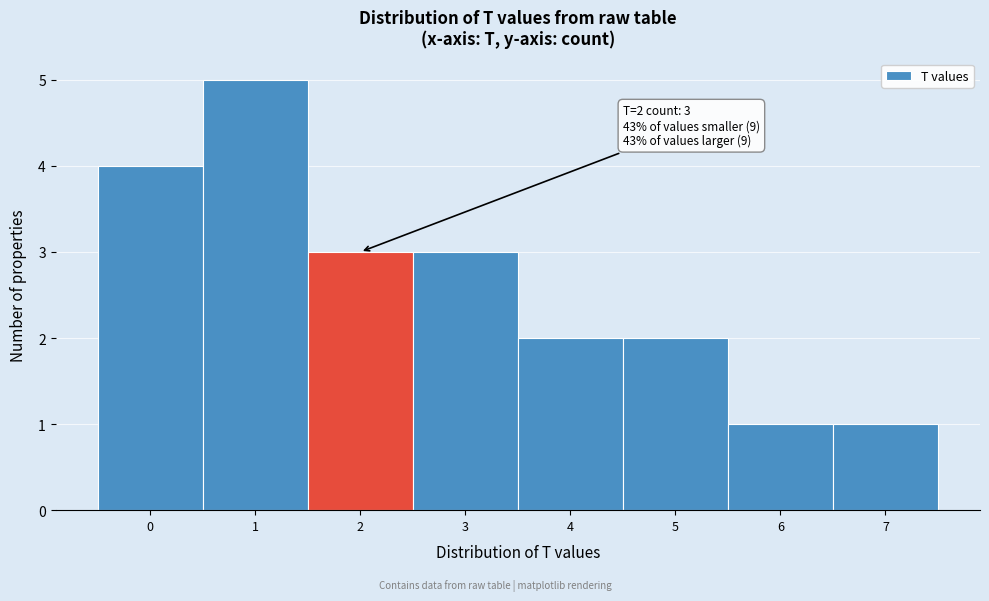

Over which range of the x-axis is the bar tallest?

0.5 to 1.5